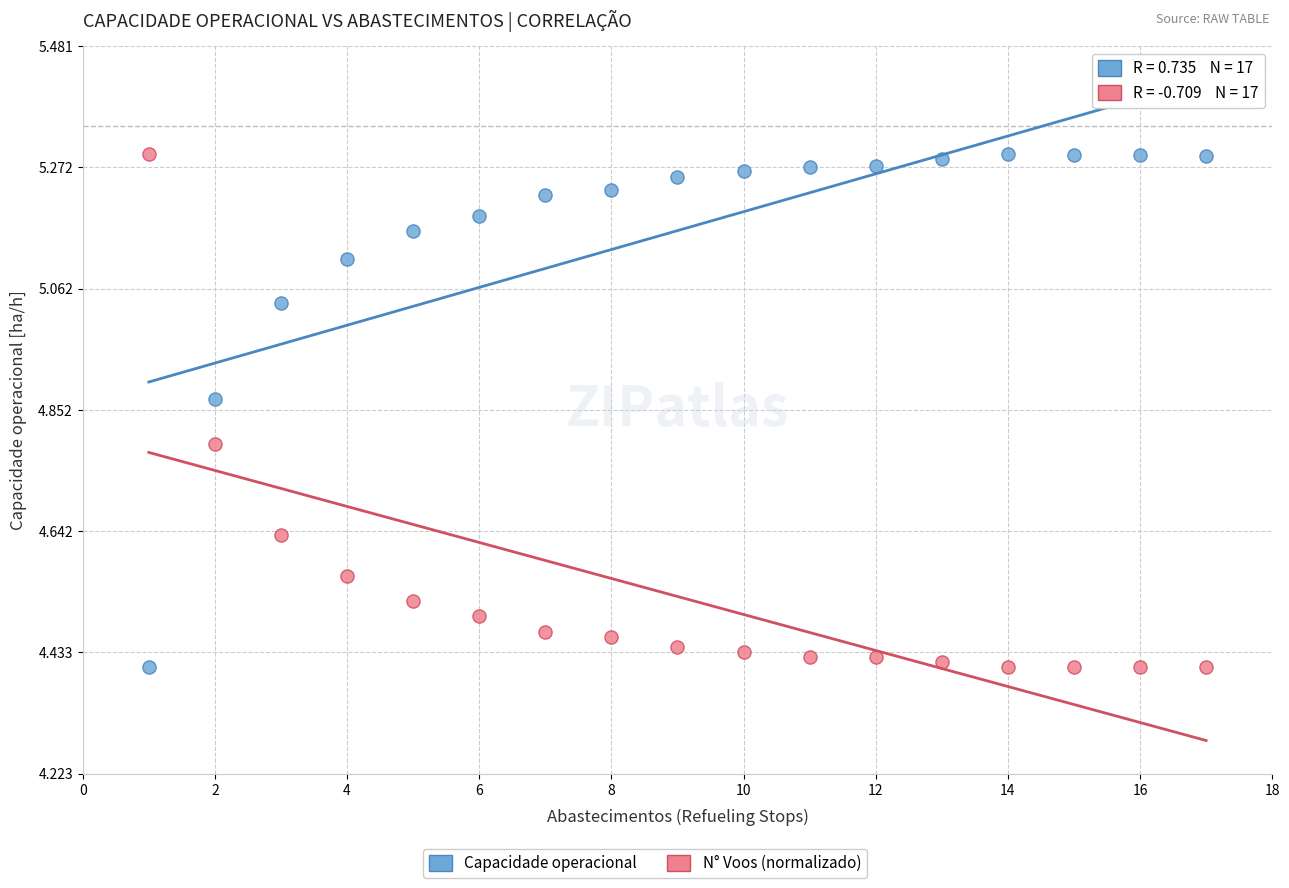

Across all data points, what is the range of X values (max minus min)?

16.0